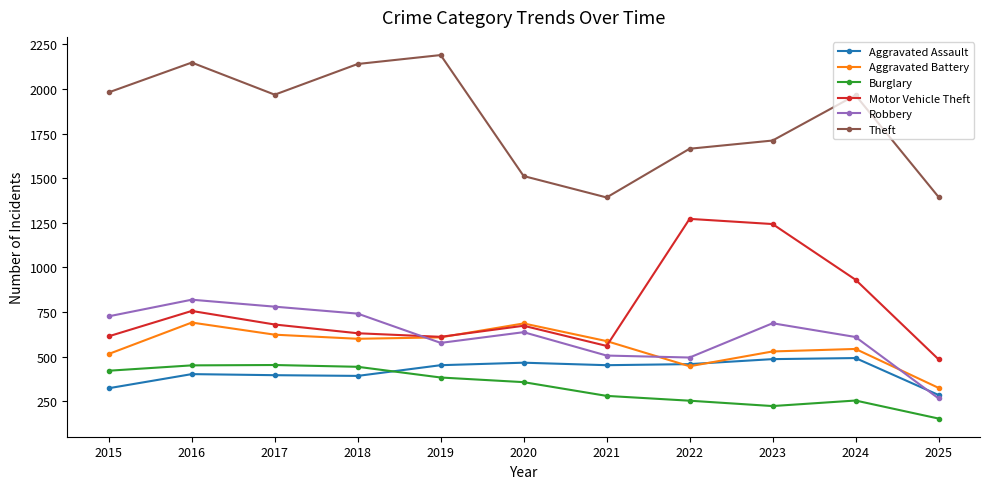

True or false: Aggravated Assault and Theft intersect in this chart.

False